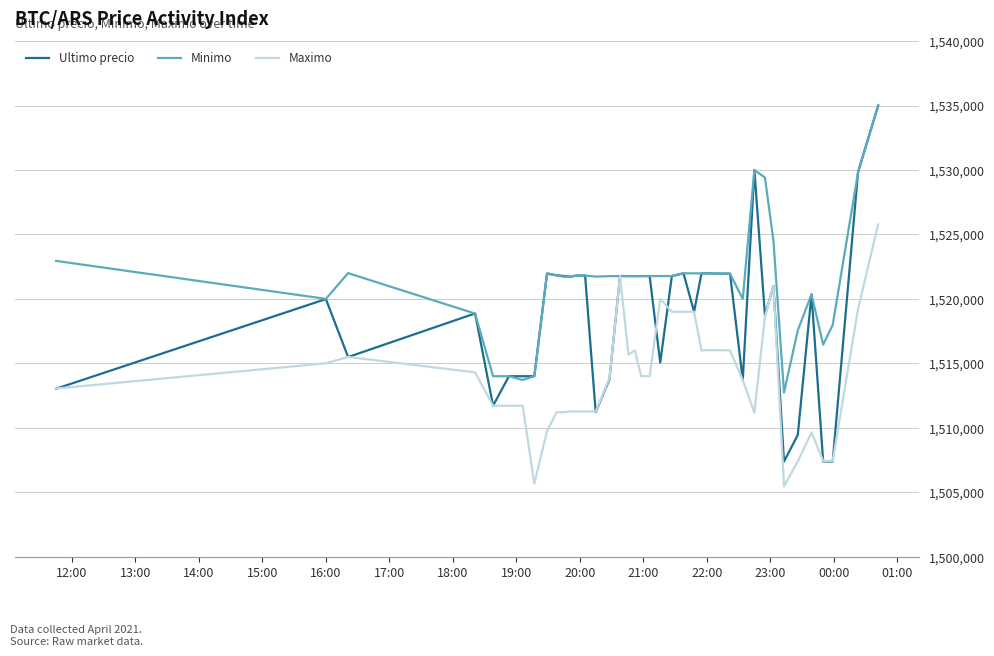

Rank the series by their average value, from highest to lowest.

Minimo, Ultimo precio, Maximo